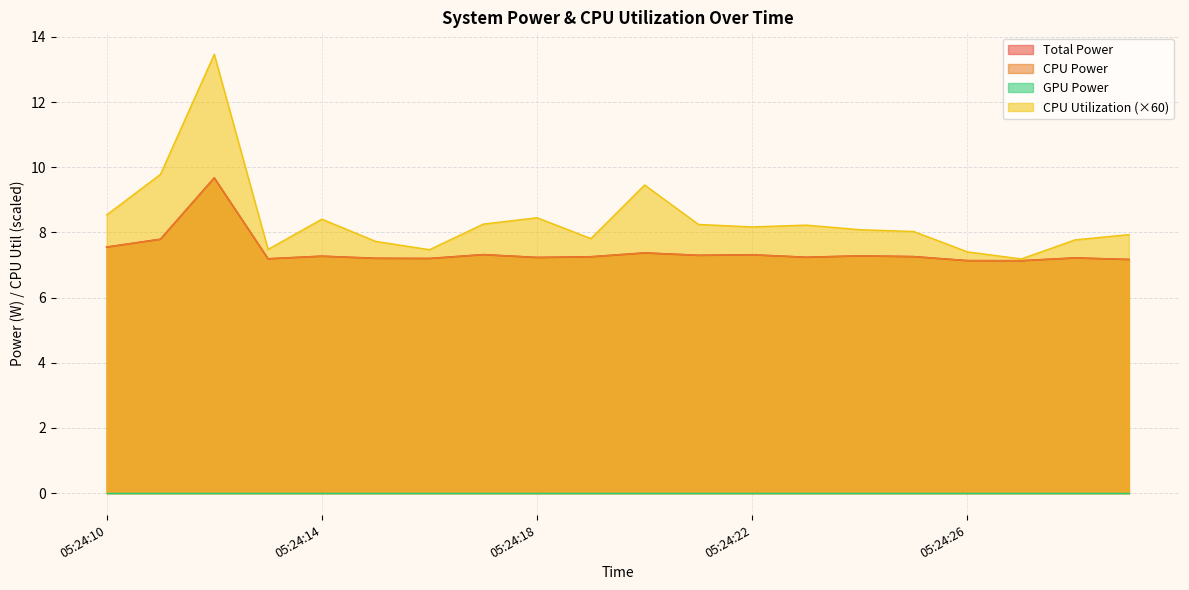

Which category has the highest value across all series?

05:24:12